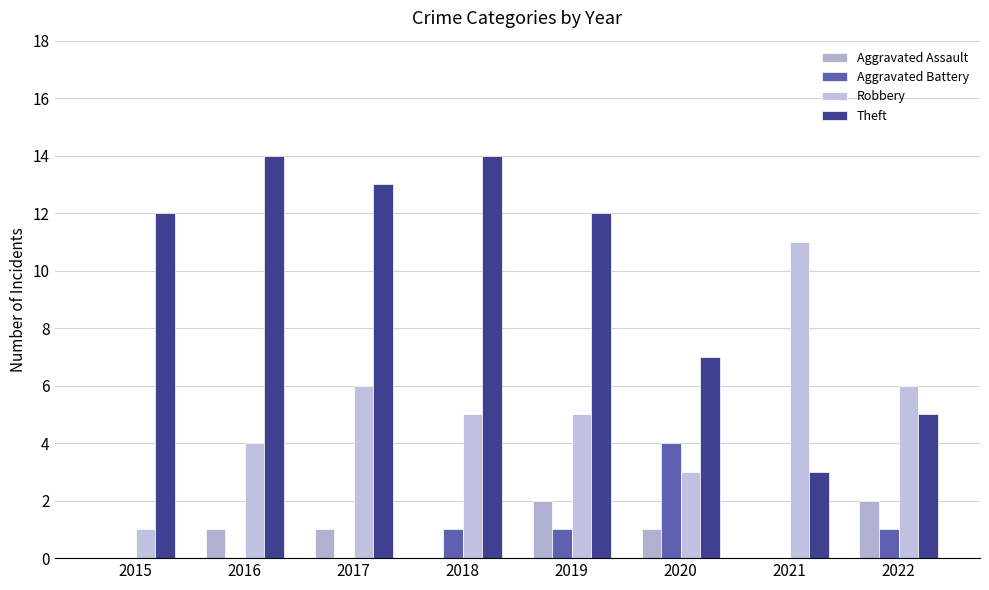

What is the approximate value of Theft at 2019?

12